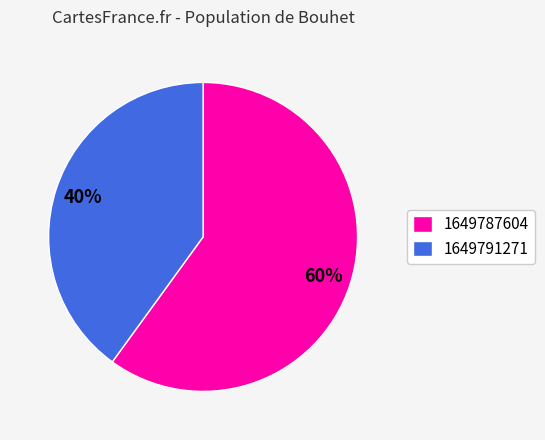

To the nearest percent, what is the difference between the 1649787604 and 1649791271 slice percentages?

20%